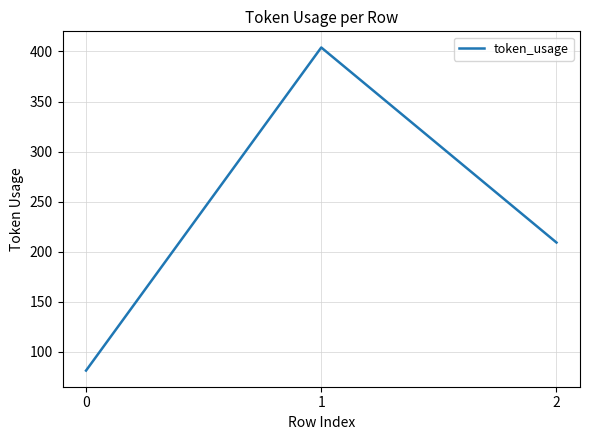

What is the maximum value shown in the chart?

404